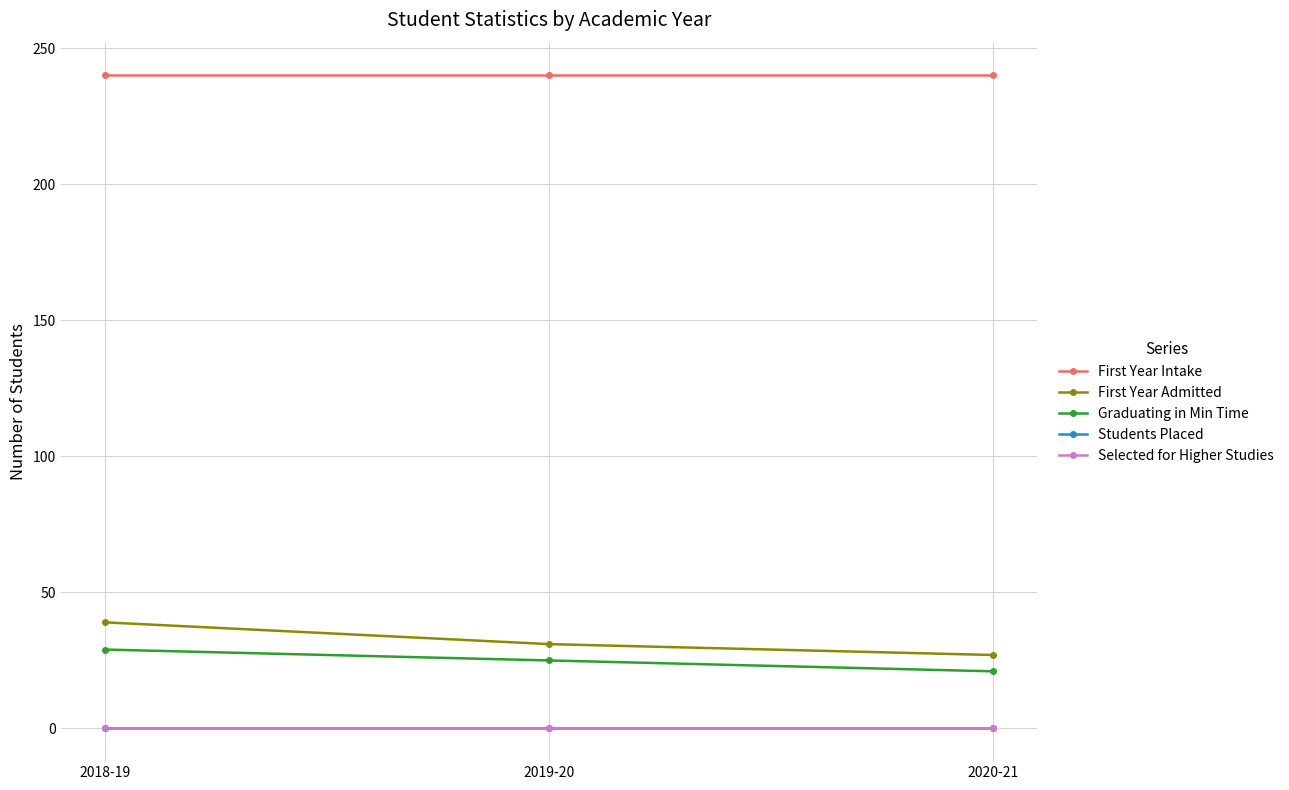

Is this an area chart (filled region under the line)?

No